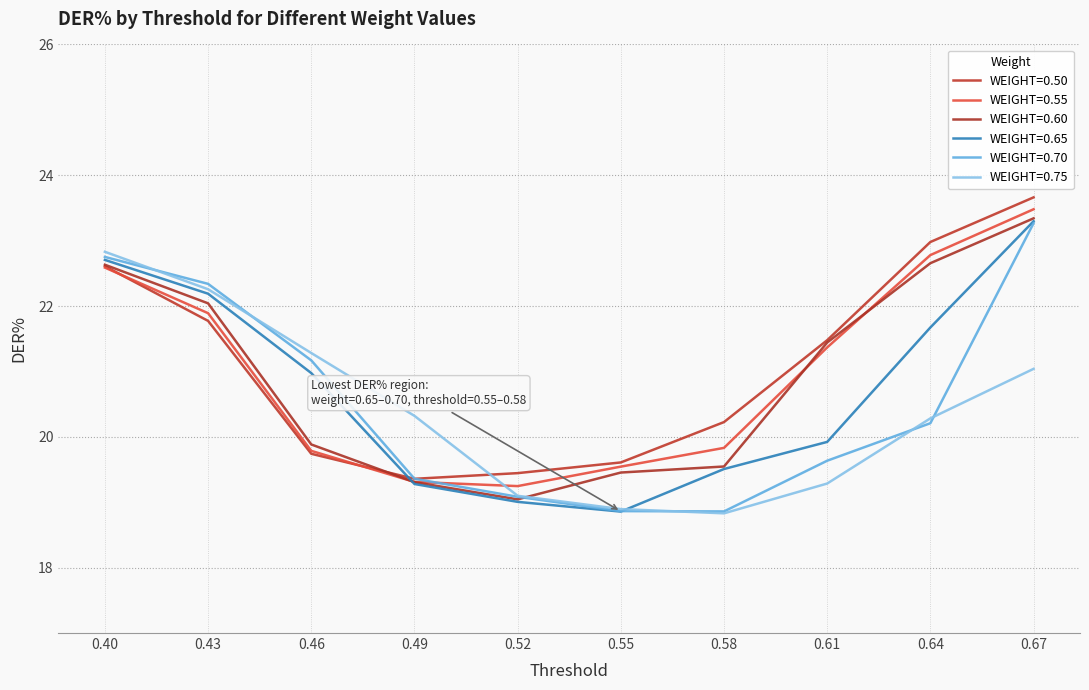

What is the highest value of the WEIGHT=0.60 series?

23.3